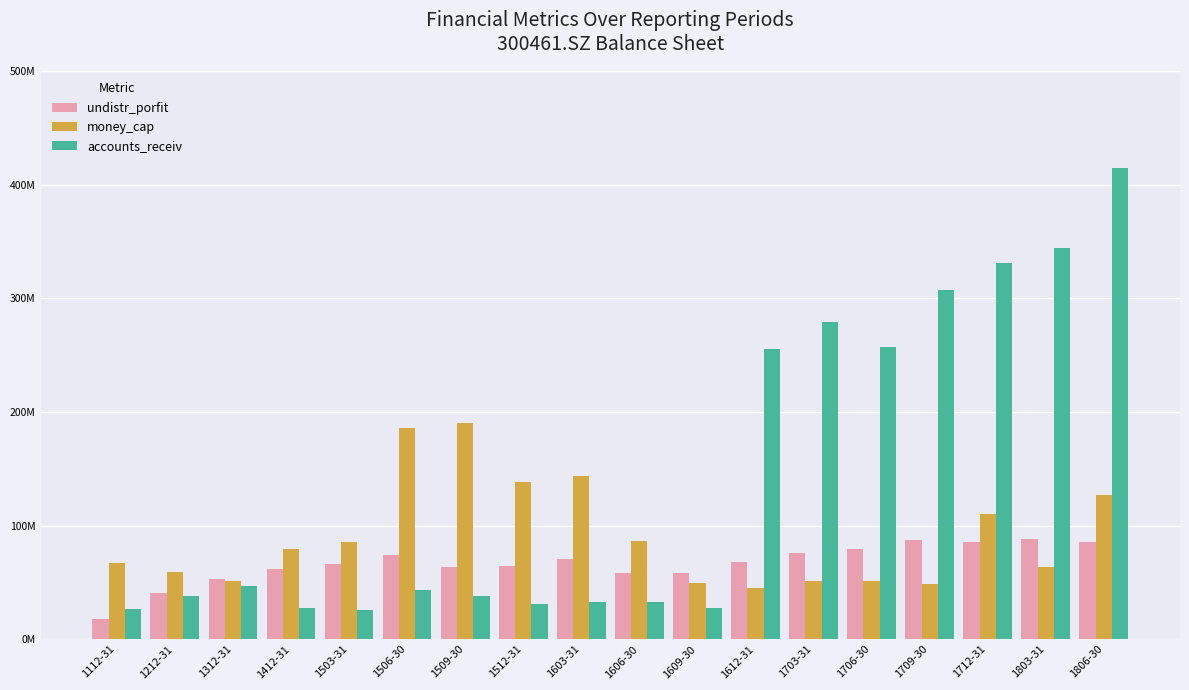

Reading right to left, extract all data points from this chart.

undistr_porfit: 1806-30=85392380.5	1803-31=88013902.8	1712-31=85546440.1	1709-30=87475571.4	1706-30=79445914.7	1703-31=75832198.3	1612-31=67983767.0	1609-30=58192068.1	1606-30=58371001.9	1603-31=70158933.1	1512-31=64764079.5	1509-30=63476731.3	1506-30=73778755.5	1503-31=66419454.9	1412-31=61492219.3	1312-31=53204871.3	1212-31=40600554.3	1112-31=17772347.9
money_cap: 1806-30=127277300.9	1803-31=63548091.1	1712-31=109874873.4	1709-30=48786762.6	1706-30=51191625.0	1703-31=50855327.6	1612-31=45173716.0	1609-30=49479639.9	1606-30=86290501.5	1603-31=143974024.8	1512-31=138753258.3	1509-30=190050411.8	1506-30=185739713.1	1503-31=85401416.8	1412-31=79133513.9	1312-31=50888266.1	1212-31=59296280.2	1112-31=67069522.8
accounts_receiv: 1806-30=414677694.1	1803-31=344633016.1	1712-31=330715804.2	1709-30=307268637.5	1706-30=257052498.7	1703-31=279452658.4	1612-31=255376632.4	1609-30=27512600.1	1606-30=32503744.5	1603-31=32694872.4	1512-31=30674683.6	1509-30=38030169.9	1506-30=43579218.1	1503-31=25778359.8	1412-31=27133095.3	1312-31=46491751.6	1212-31=38318937.5	1112-31=26709275.0